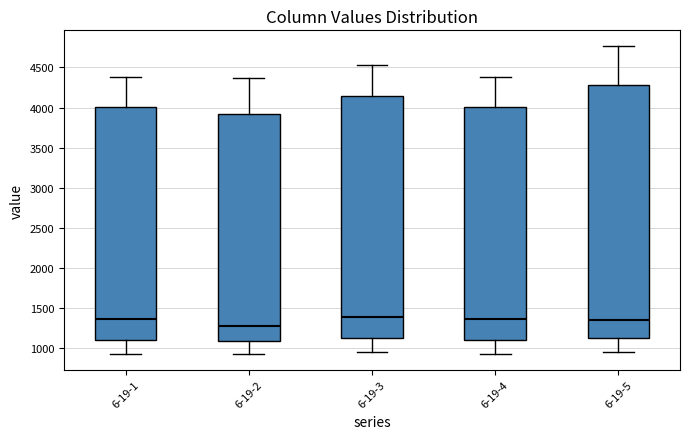

Which box is the tallest, from its lower edge to its upper edge?

6-19-5